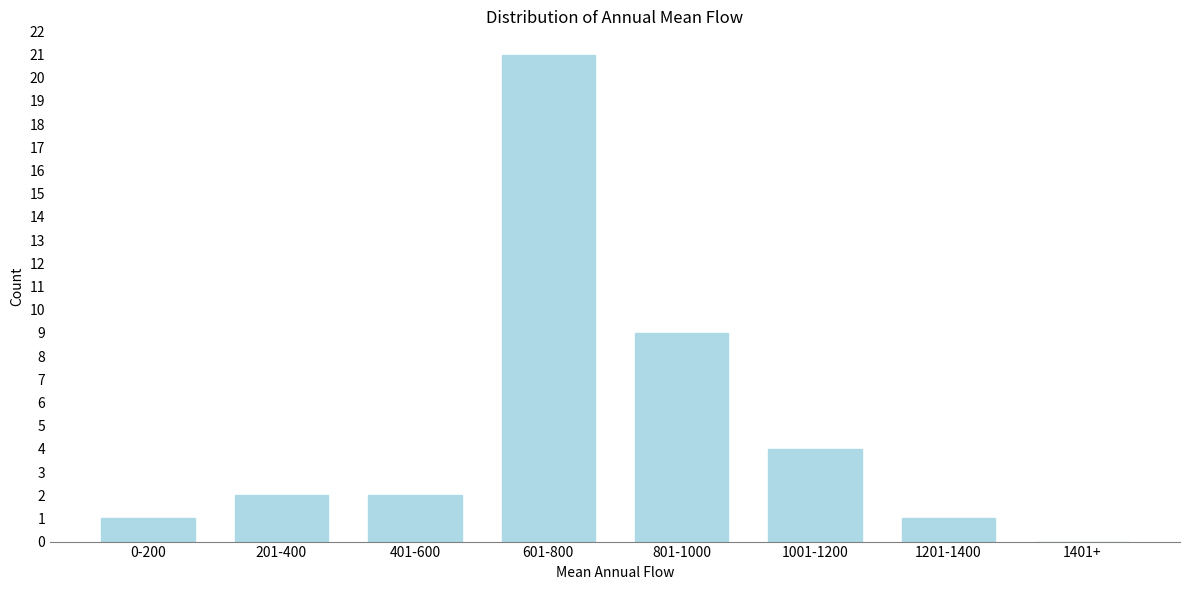

Reading right to left, transcribe all the data shown in this chart.

1401+=0	1201-1400=1	1001-1200=4	801-1000=9	601-800=21	401-600=2	201-400=2	0-200=1